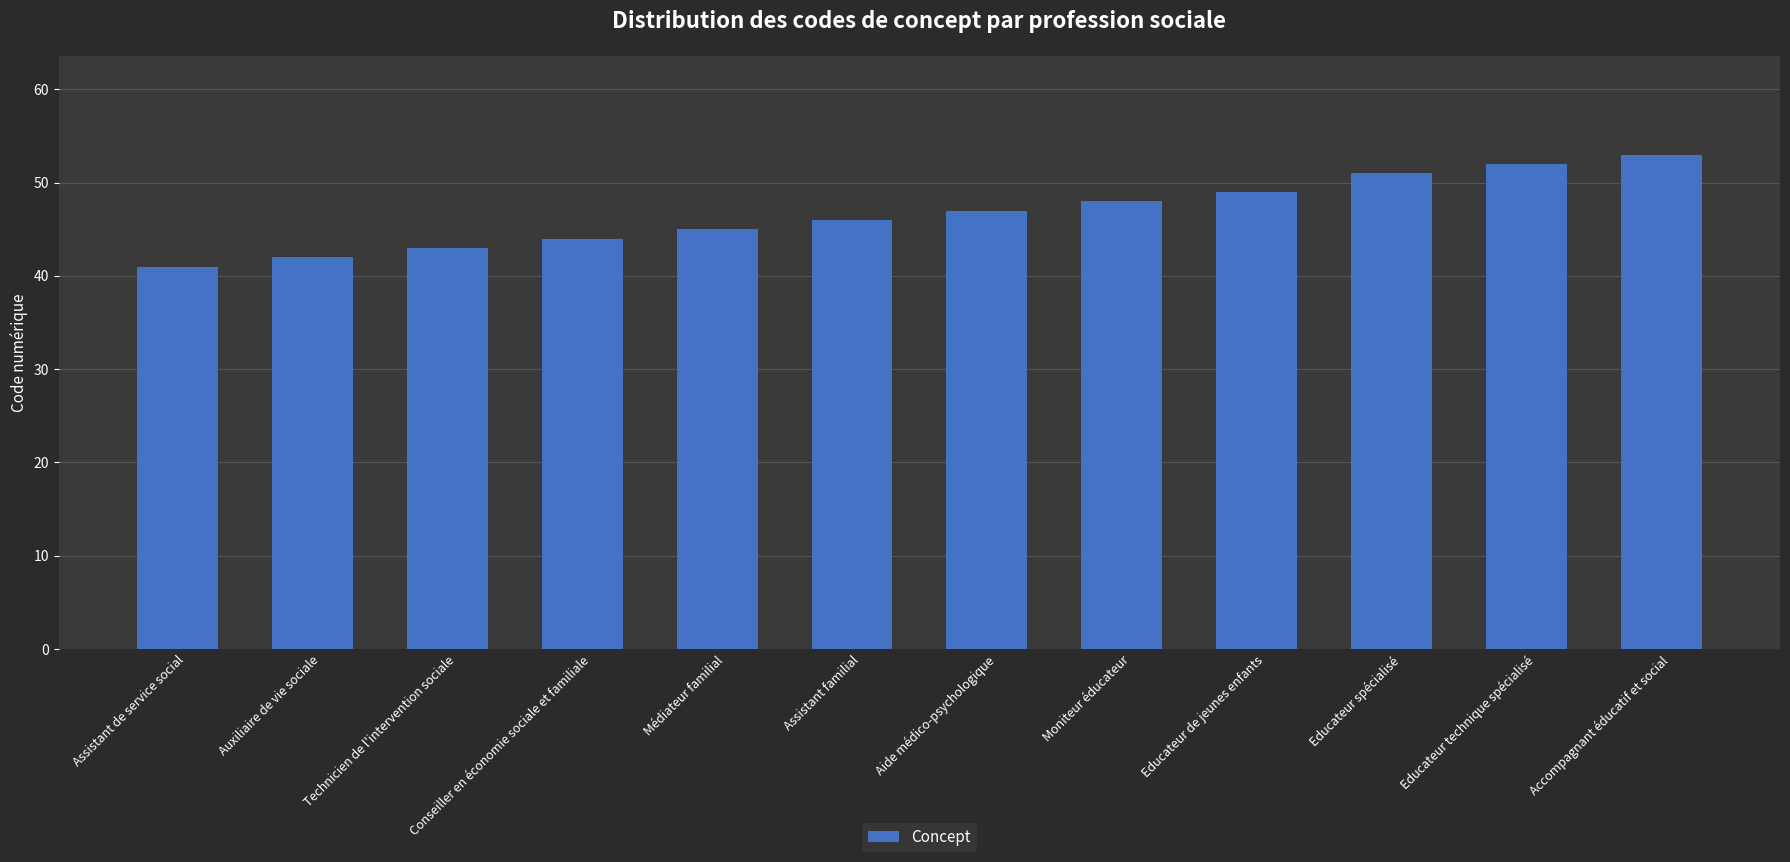

The chart shows a value of 46 at Assistant familial. True or false?

True